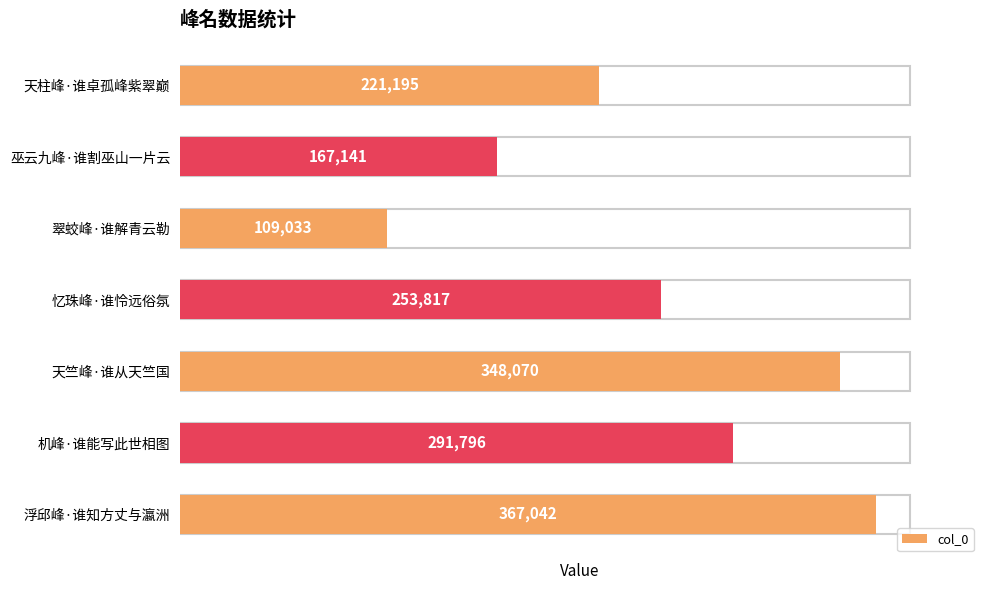

Reading top to bottom, extract all data points from this chart.

天柱峰·谁卓孤峰紫翠巅=221195	巫云九峰·谁割巫山一片云=167141	翠蛟峰·谁解青云勒=109033	忆珠峰·谁怜远俗氛=253817	天竺峰·谁从天竺国=348070	机峰·谁能写此世相图=291796	浮邱峰·谁知方丈与瀛洲=367042